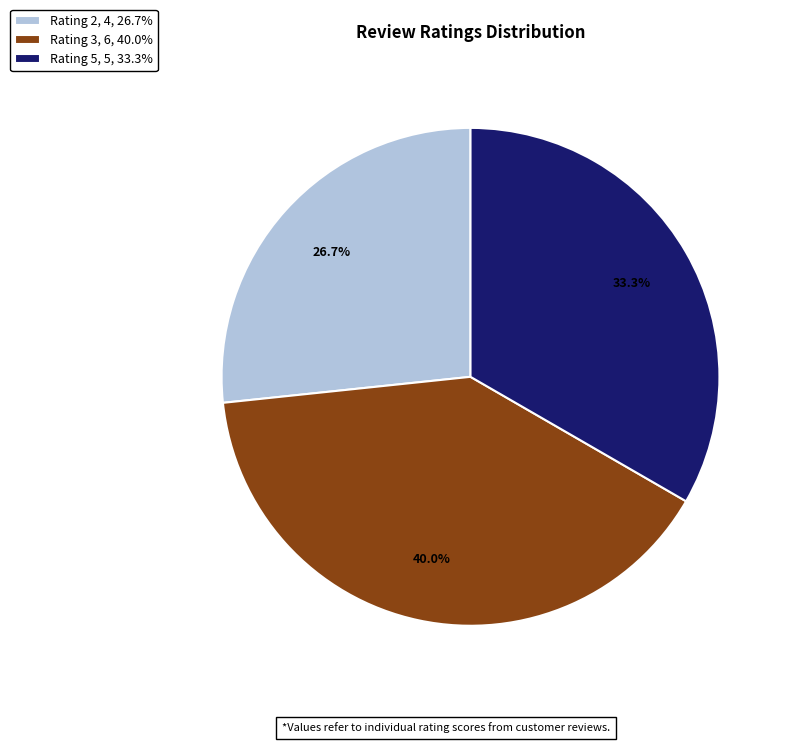

Combined, what portion of the pie is Rating 3, 6, 40.0% and Rating 5, 5, 33.3%?

73.3%